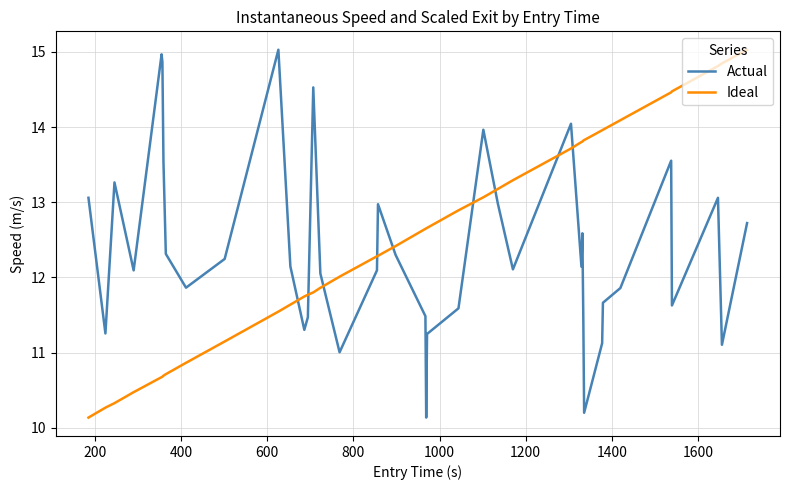

True or false: Actual and Ideal cross at least once.

True